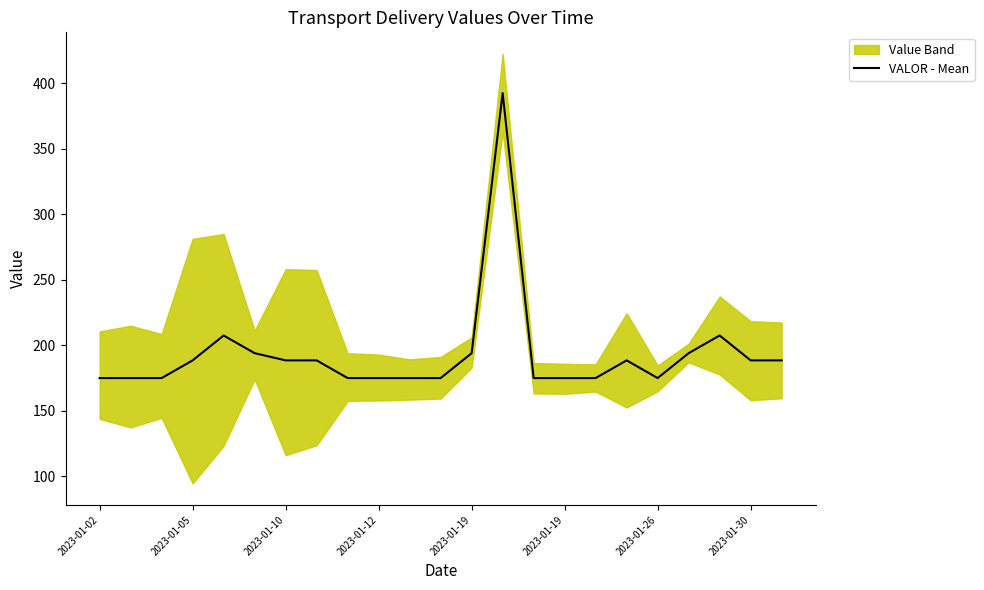

What is the smallest value displayed?

175.0